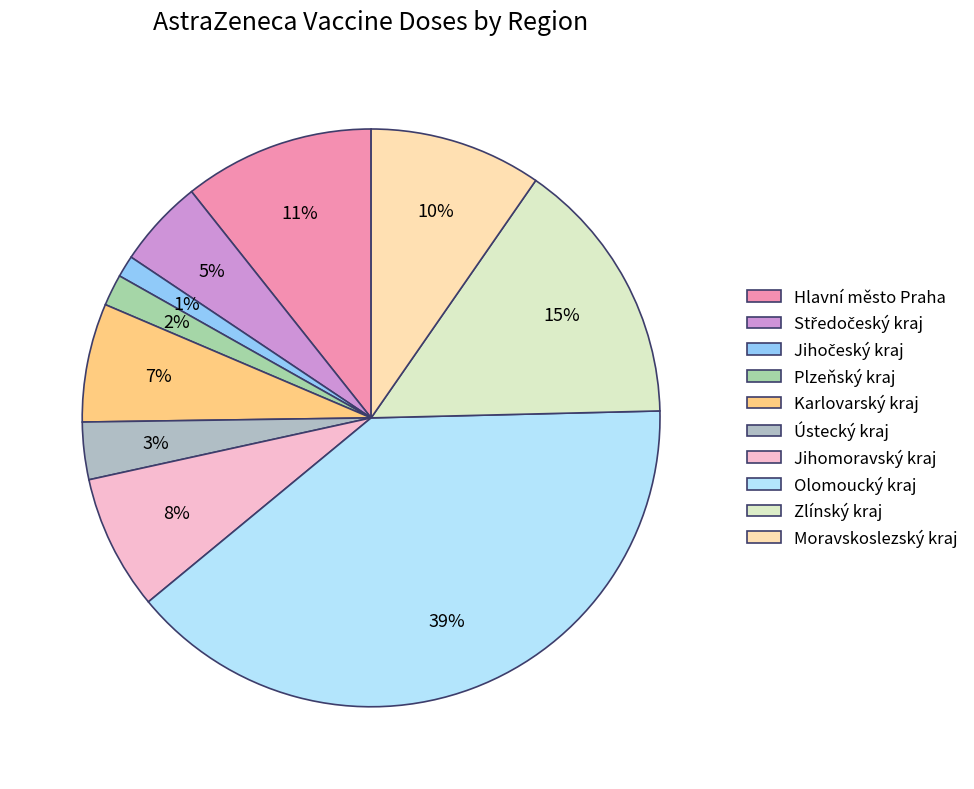

What is the change in value from Středočeský kraj to Moravskoslezský kraj?

+353